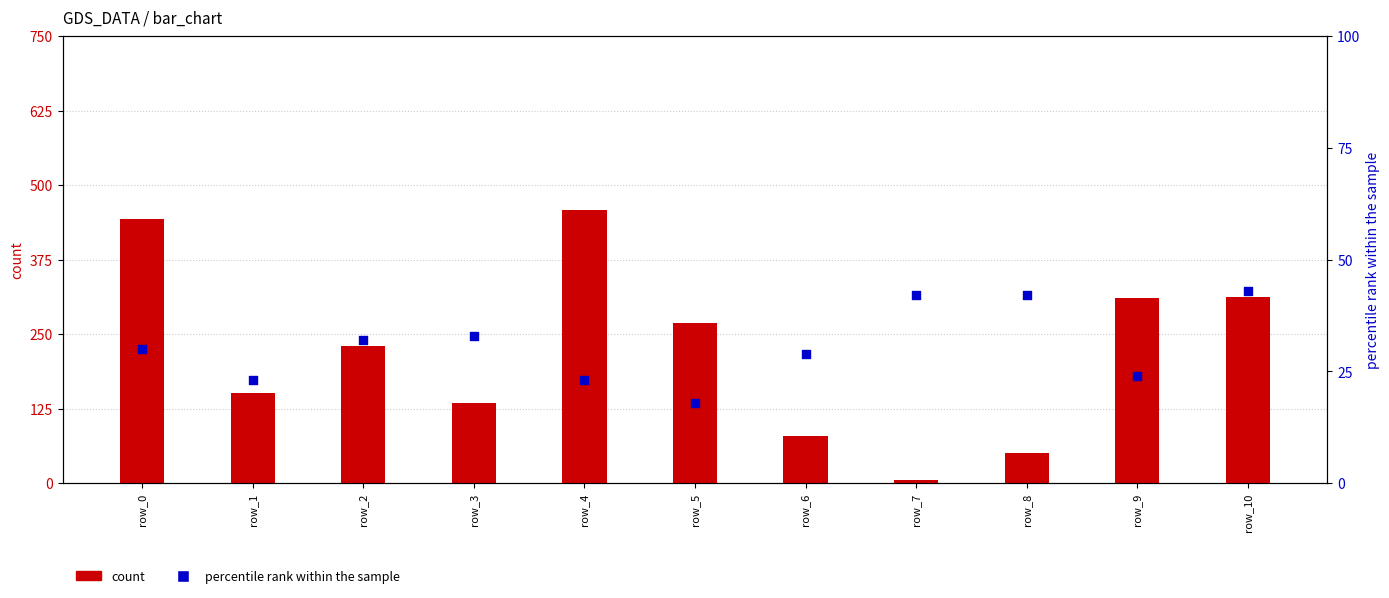

At how many categories does at least one series exceed 413?

2